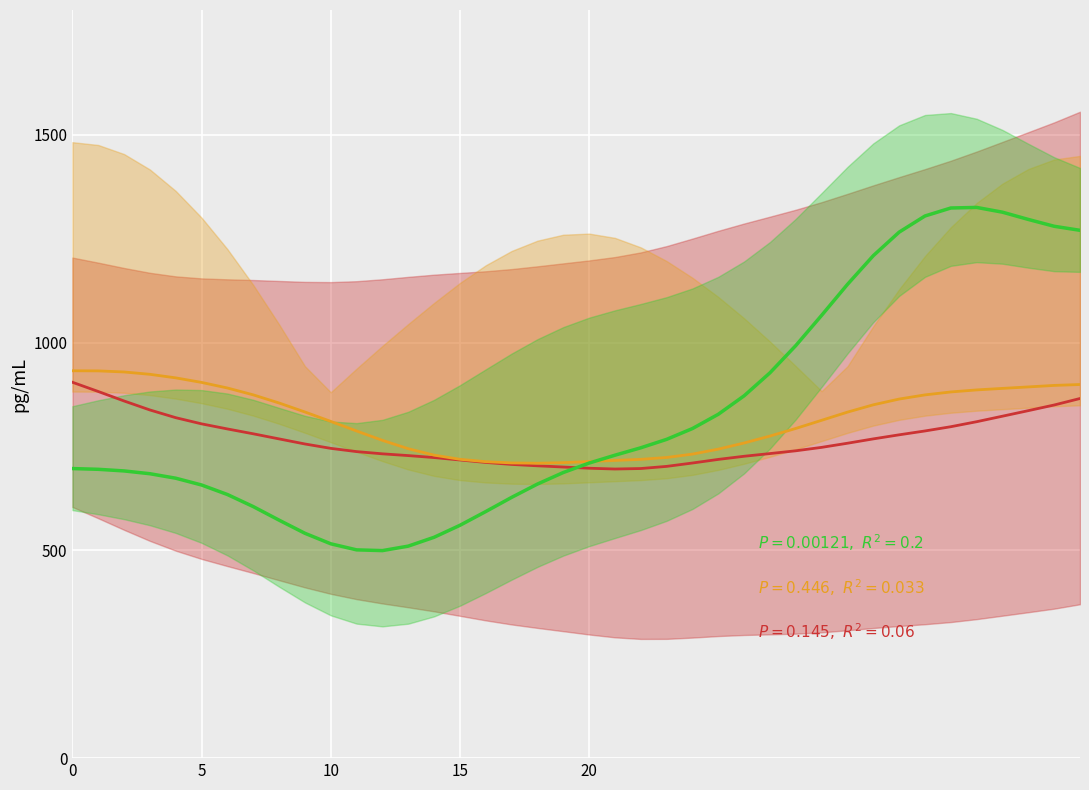

Is the value of Red series at 10 greater than the value of Predictions at 27?

No